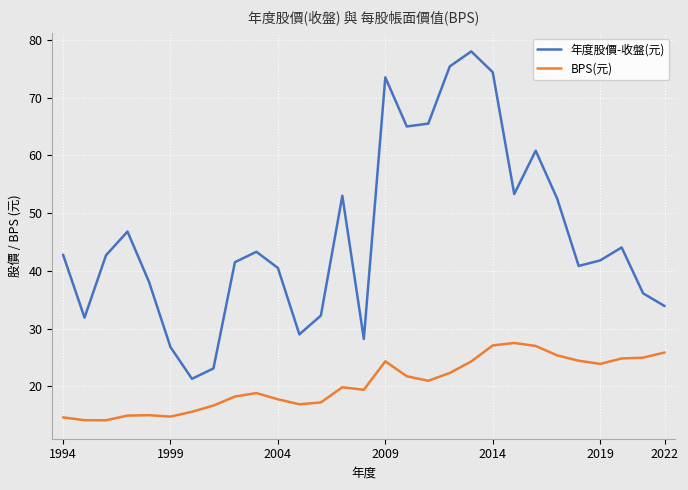

At how many categories does at least one series exceed 57?

7